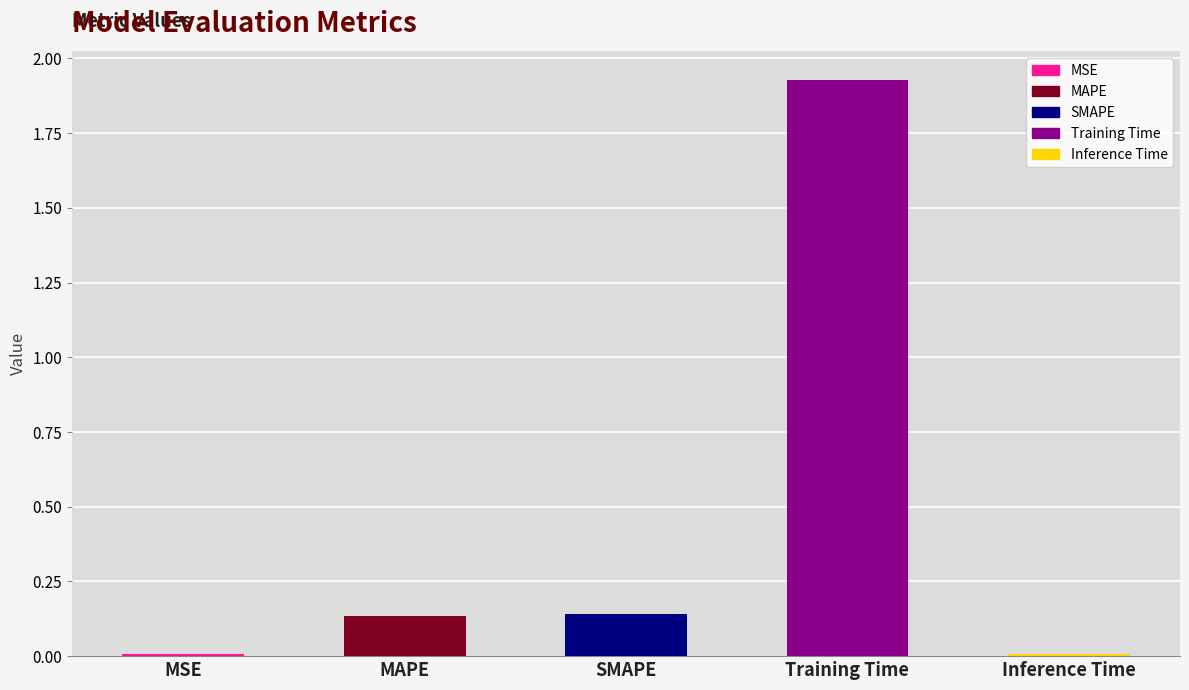

True or false: the data shows 0.0 at MSE.

True